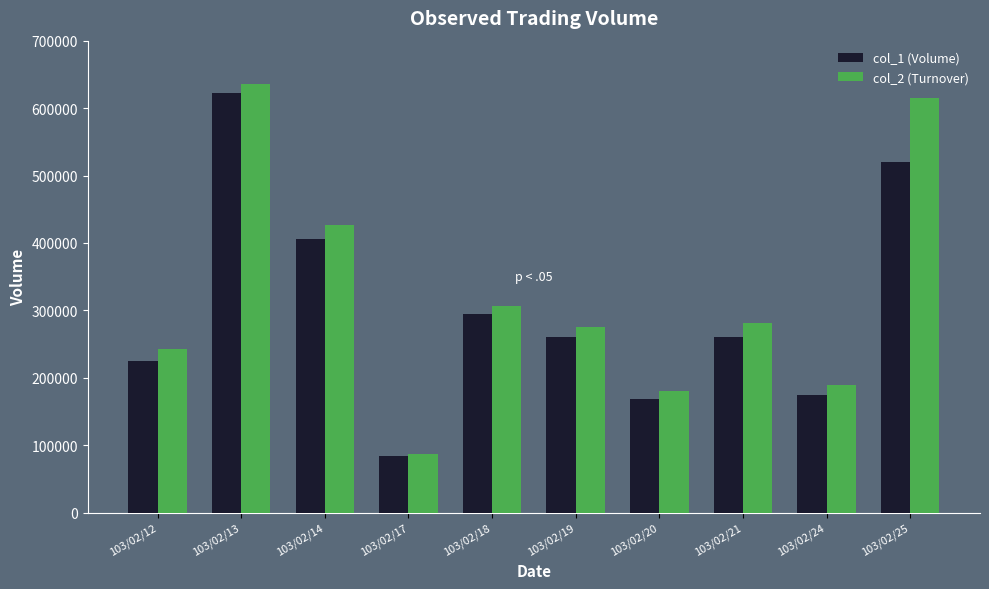

Is the value of col_1 (Volume) at 103/02/17 greater than the value of col_2 (Turnover) at 103/02/25?

No